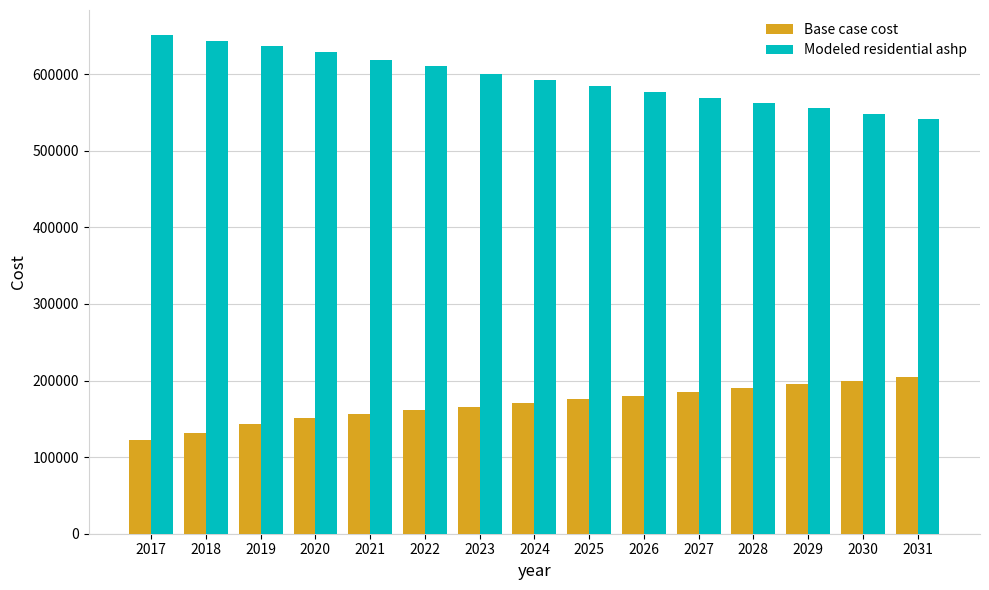

What is the difference between the maximum and minimum values in the Modeled residential ashp series?

109134.6